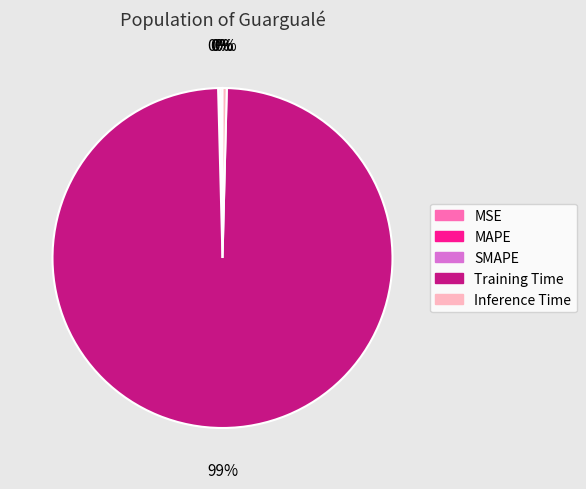

What is the majority slice?

Training Time